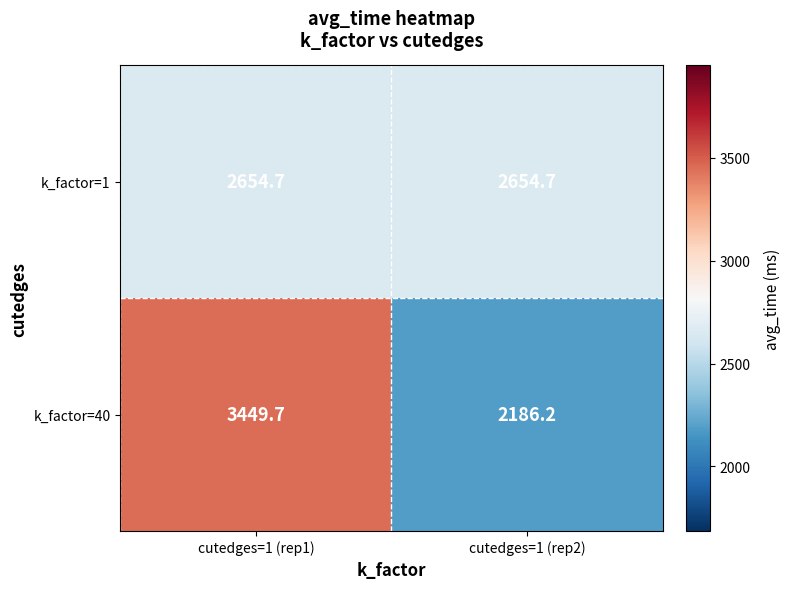

Rank the categories by k_factor=40 value from highest to lowest.

cutedges=1 (rep1), cutedges=1 (rep2)